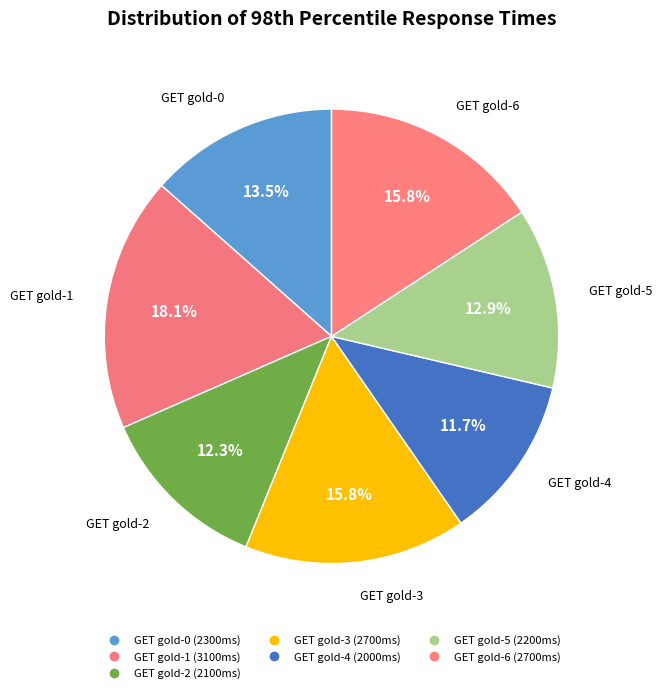

Do GET gold-5 and GET gold-4 together represent more than half of the pie?

No